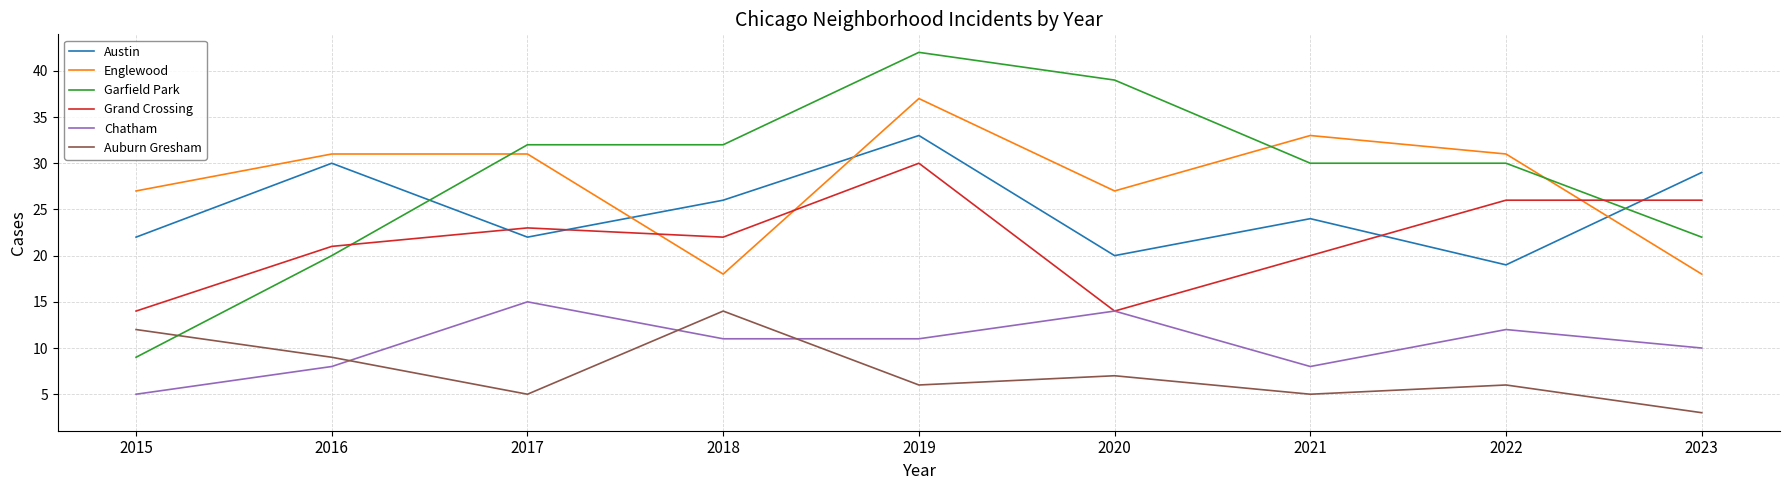

True or false: Englewood and Austin cross at least once.

True